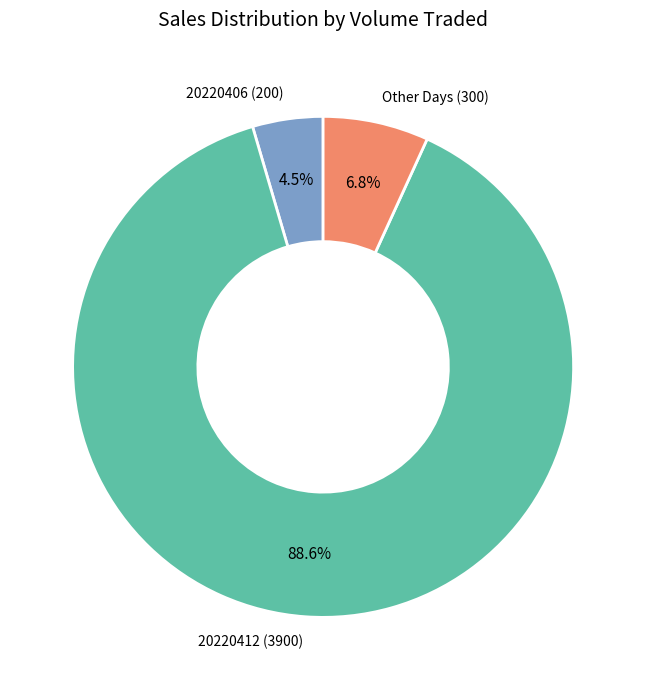

Does any single category account for the majority?

Yes